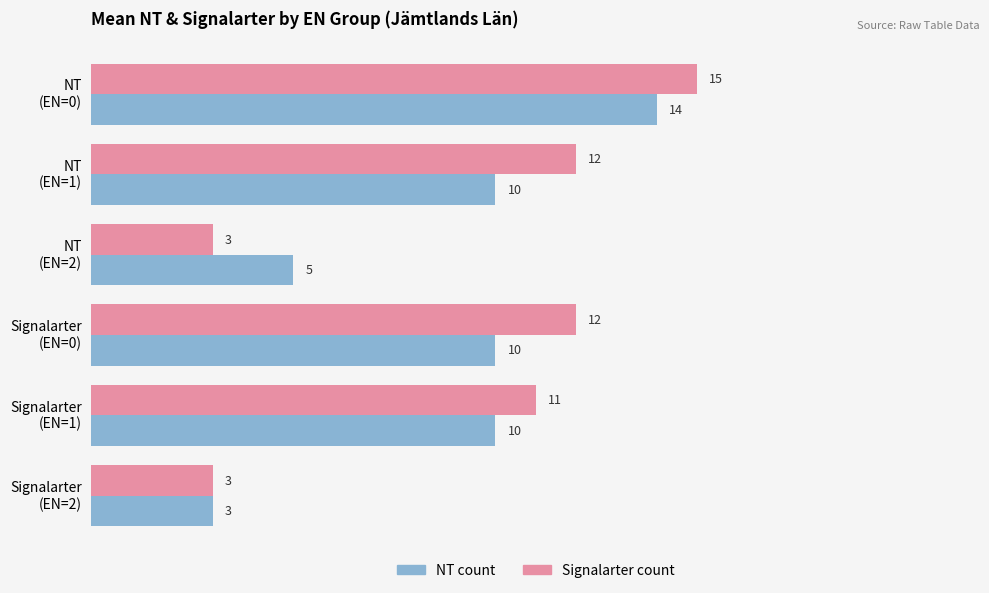

What is the greatest value displayed?

15